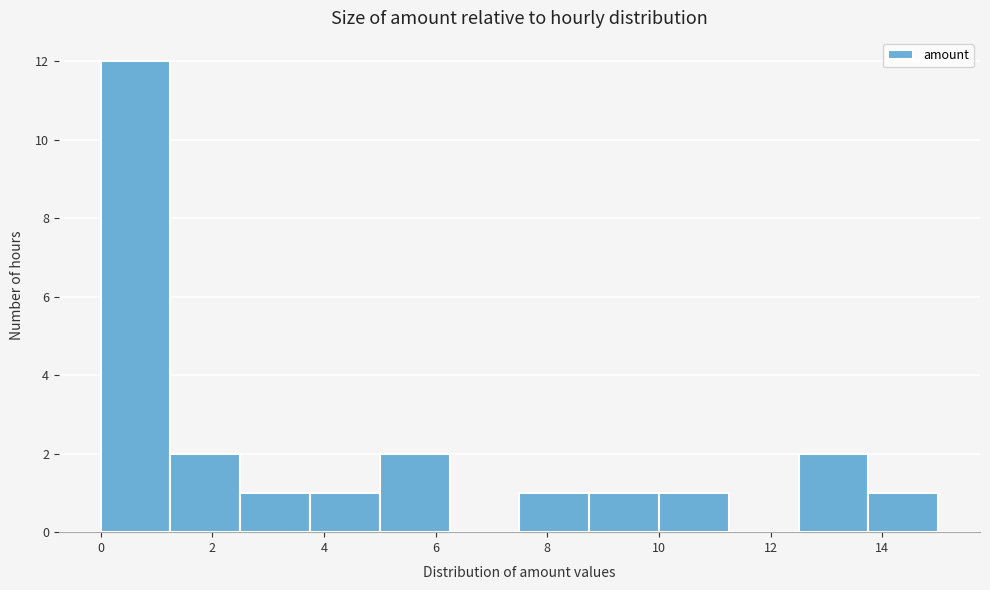

What is the height of the bar covering 7.50 to 8.75 on the x-axis? Neither the bar edges nor the heights are printed on the chart, so give them approximately, as read against the axes.

1